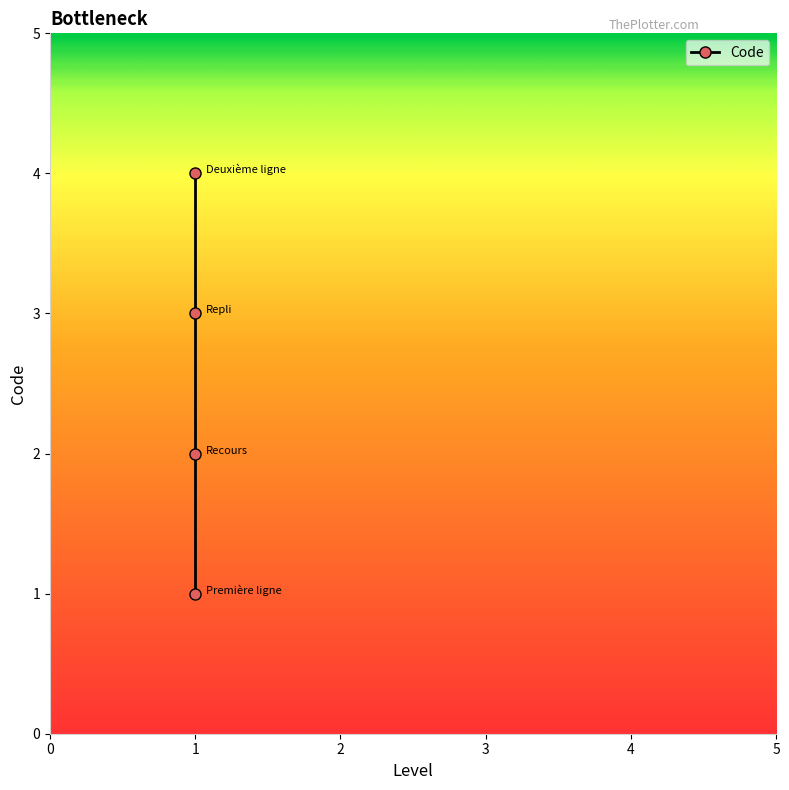

Which has a higher value, 1 or 1?

1